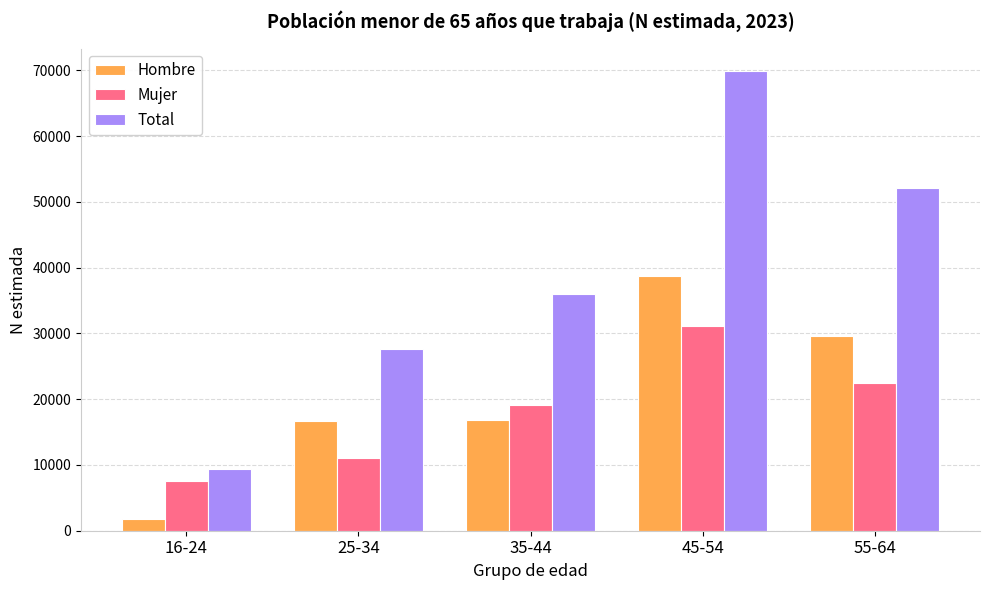

At how many categories does at least one series exceed 50145?

2